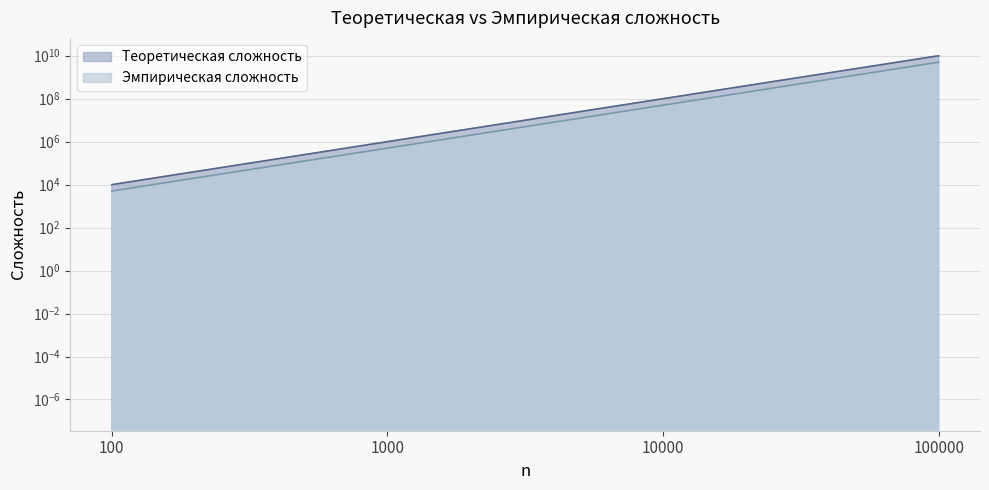

Which series has the largest range (max minus min)?

Теоретическая сложность